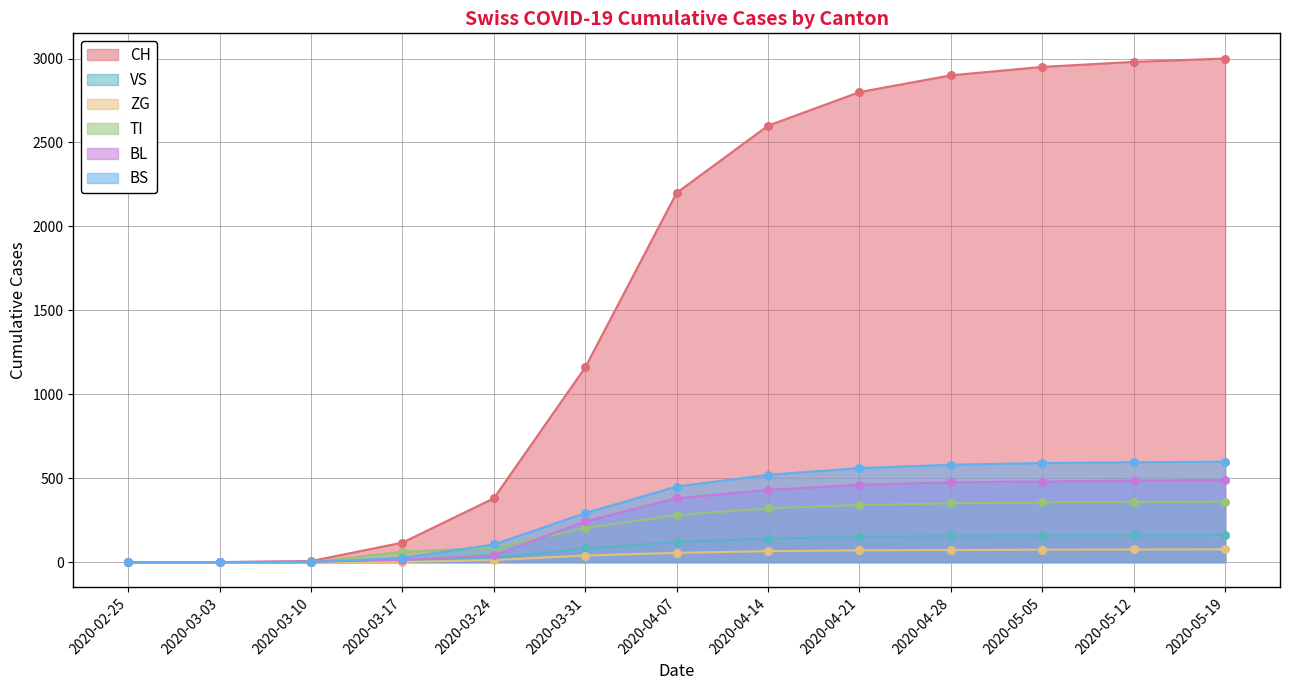

Which series has the largest Y range (max minus min)?

CH